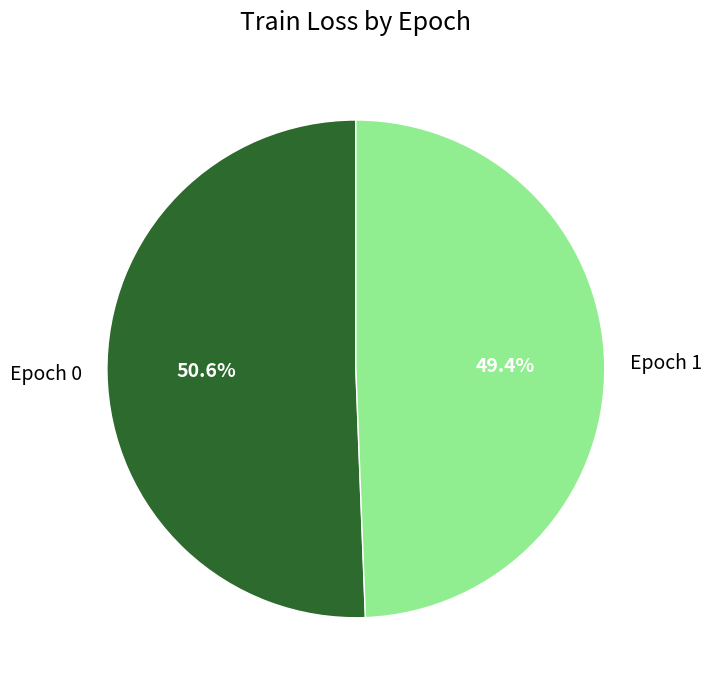

Which has a higher value, Epoch 0 or Epoch 1?

Epoch 0